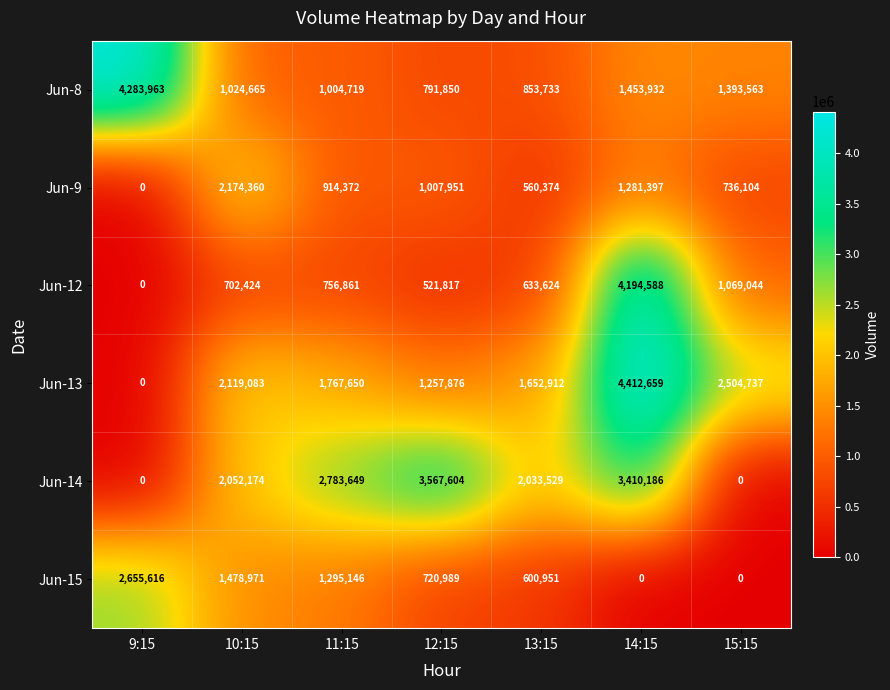

The Jun-12 series shows 1069044 at 15:15. True or false?

True